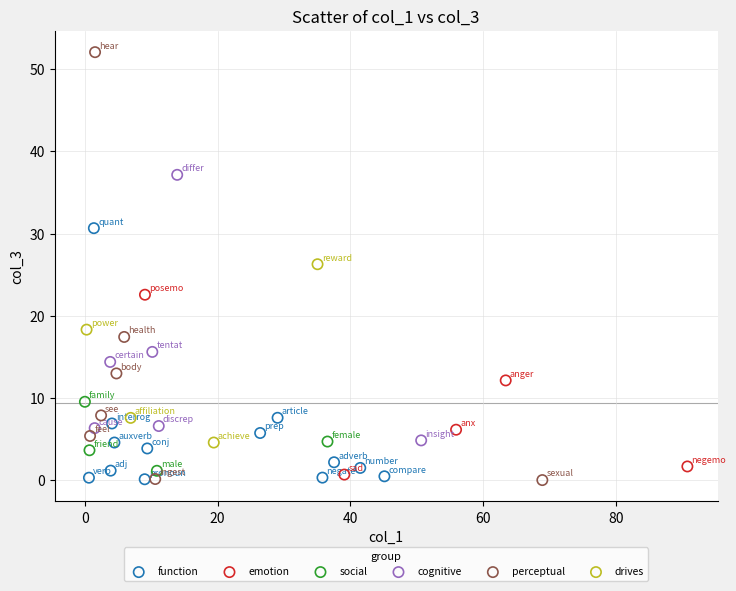

What are all the series names shown in the legend?

function, emotion, social, cognitive, perceptual, drives